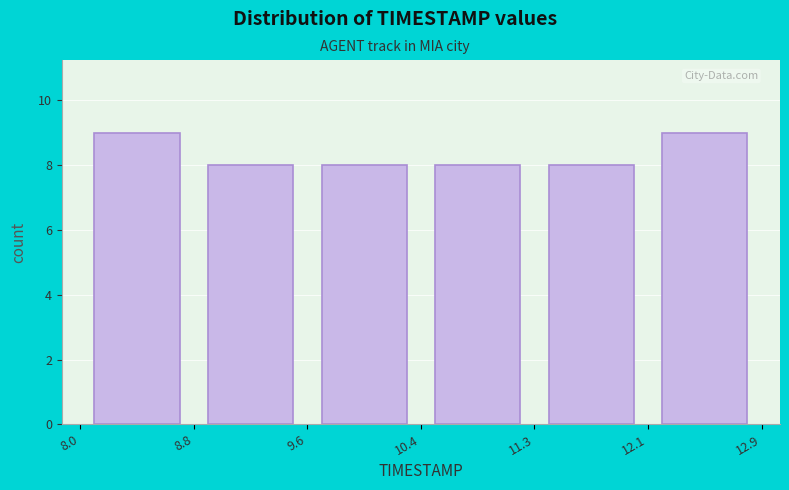

What is the height of the bar covering 8.8 to 9.6 on the x-axis? The values are not printed on the chart, so give them approximately, as read against the axis.

8